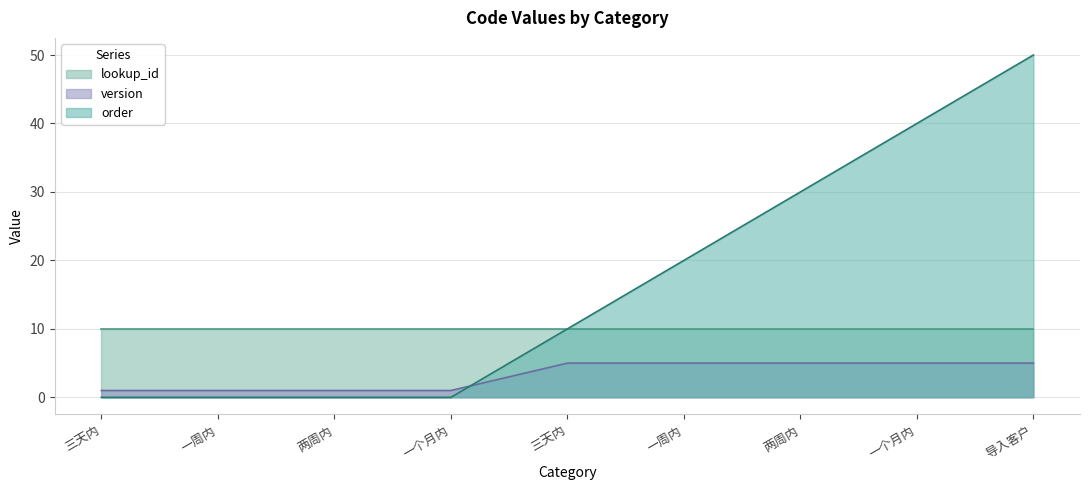

True or false: version has a value of 1 at 一个月内.

True